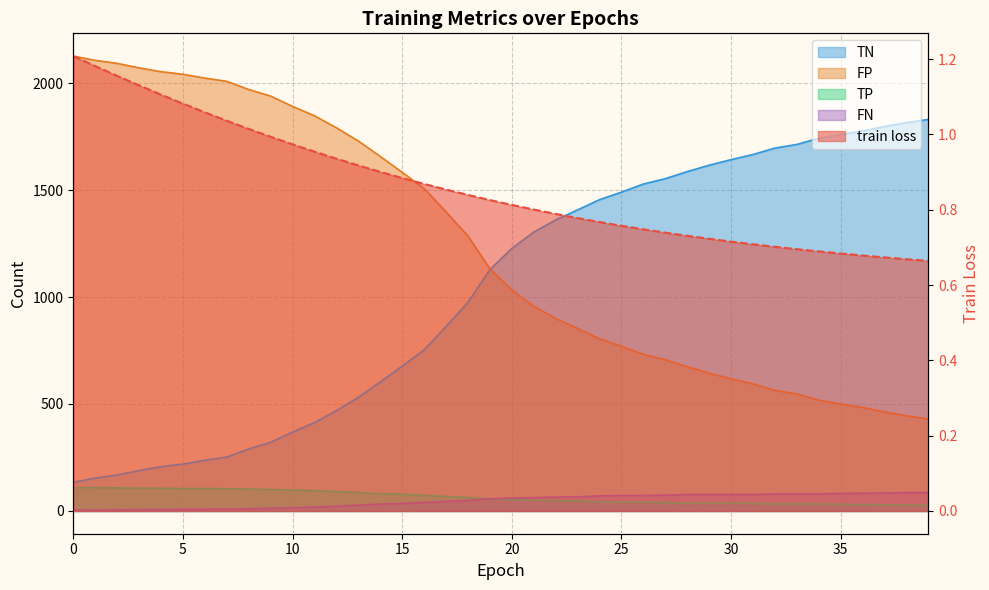

True or false: TP has a value of 59.0 at 12.

False